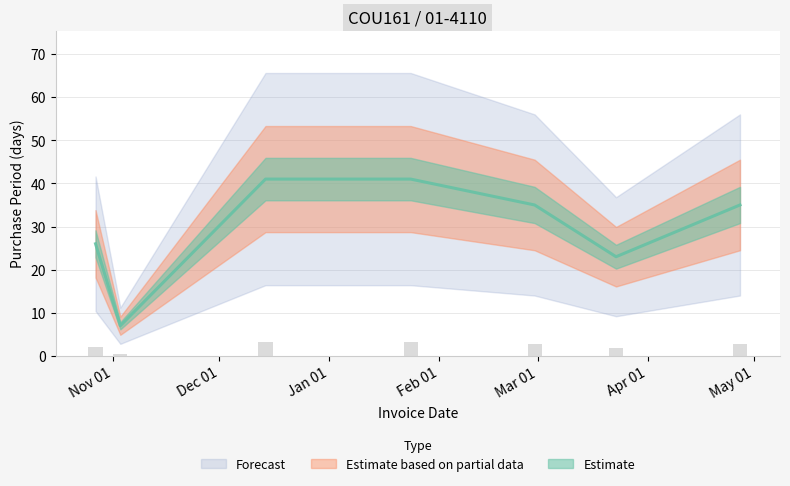

How many data points are above 35?

2